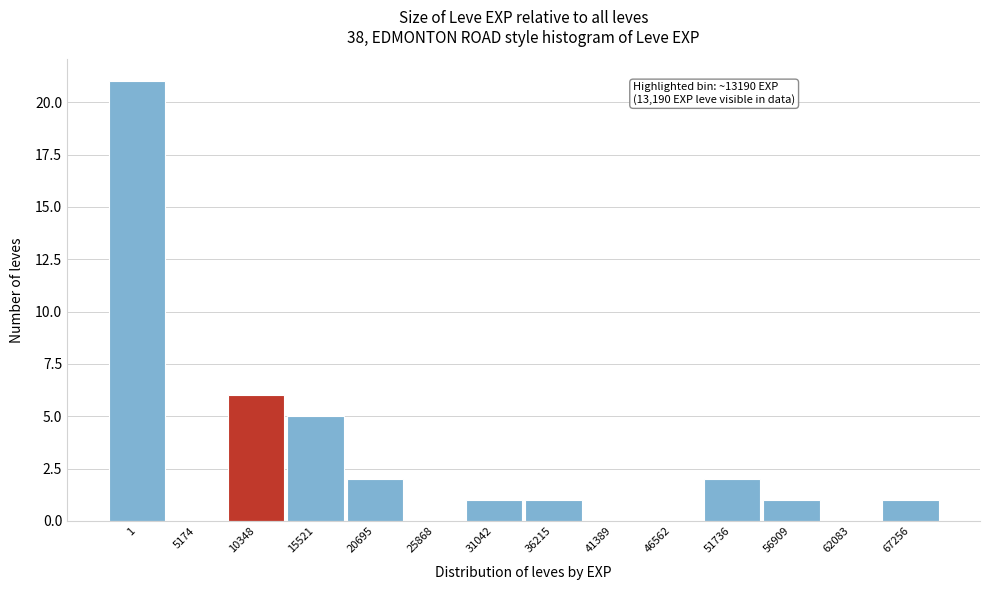

Reading left to right, extract all data points from this chart.

1=21	5174=0	10348=6	15521=5	20695=2	25868=0	31042=1	36215=1	41389=0	46562=0	51736=2	56909=1	62083=0	67256=1